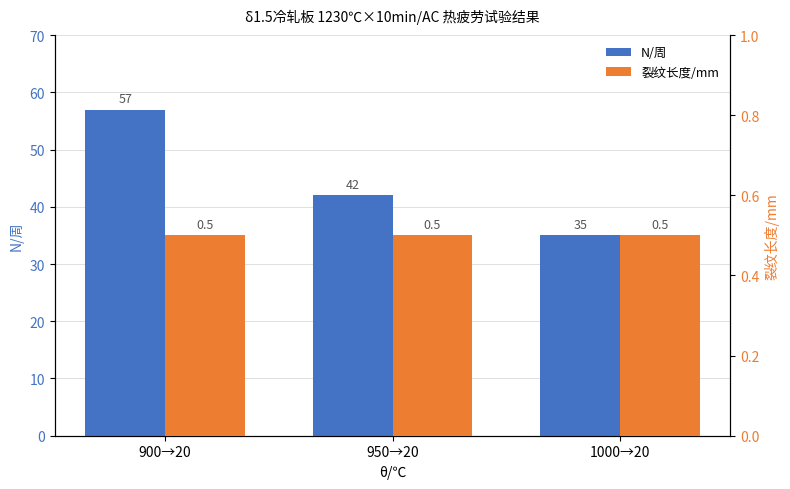

Reading left to right, list all the values displayed in this chart.

N/周: 57.0	42.0	35.0
裂纹长度/mm: 0.5	0.5	0.5